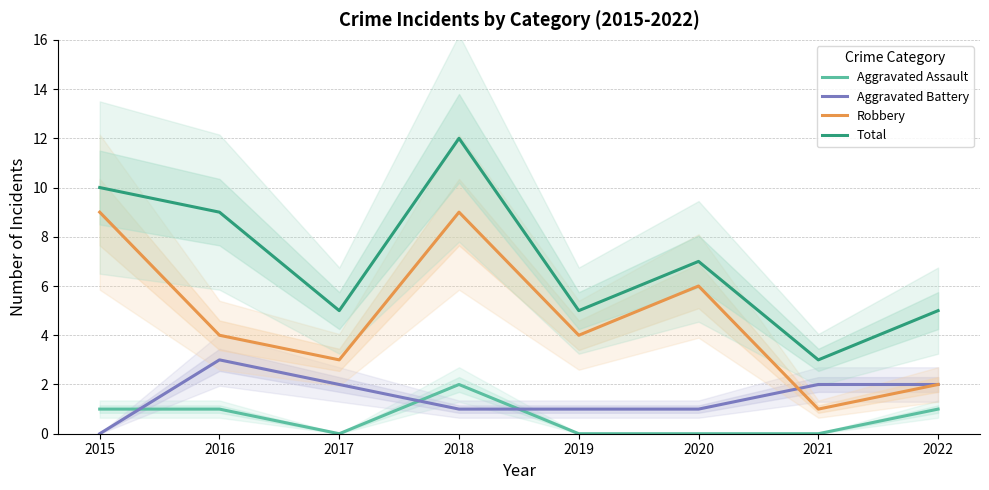

How many data points in Robbery are above 4?

3